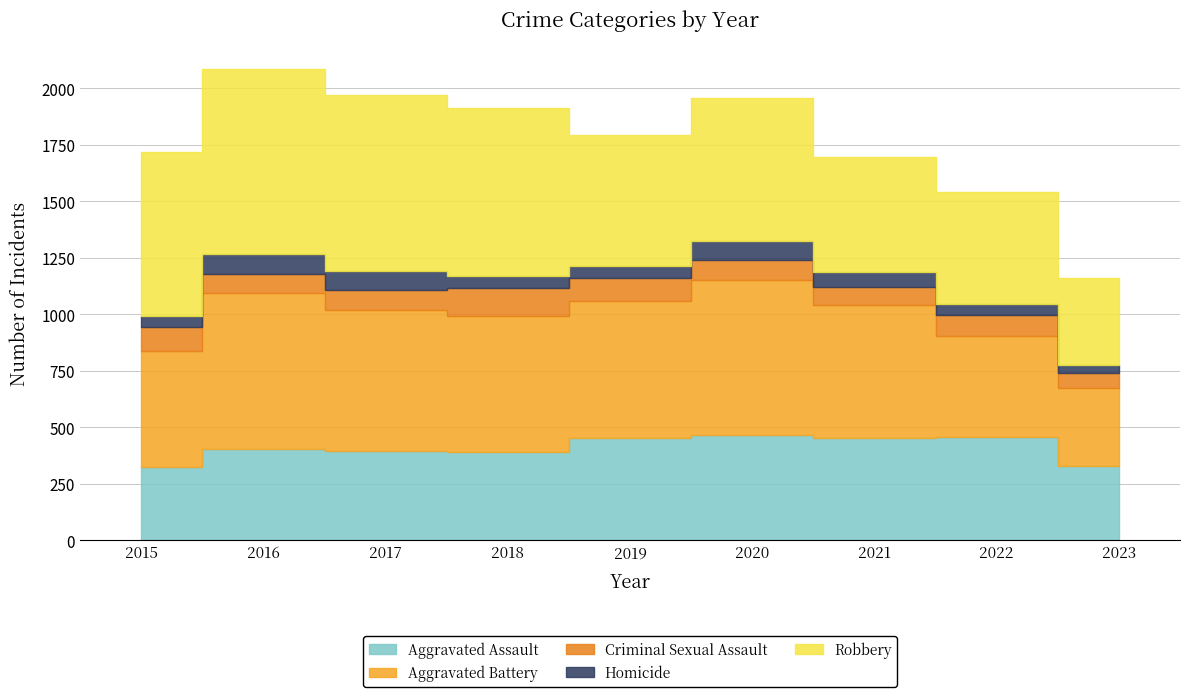

Reading right to left, list all the values displayed in this chart.

Aggravated Assault: 327	457	452	466	452	392	396	402	323
Aggravated Battery: 348	445	587	686	608	600	623	691	515
Criminal Sexual Assault: 65	93	81	89	102	123	90	87	105
Homicide: 34	49	69	81	53	56	82	87	50
Robbery: 386	497	506	637	577	741	780	819	726